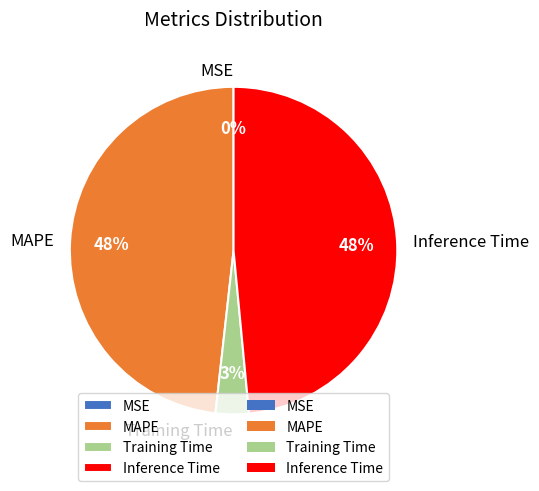

Is it true that MAPE is 48% of the pie?

True